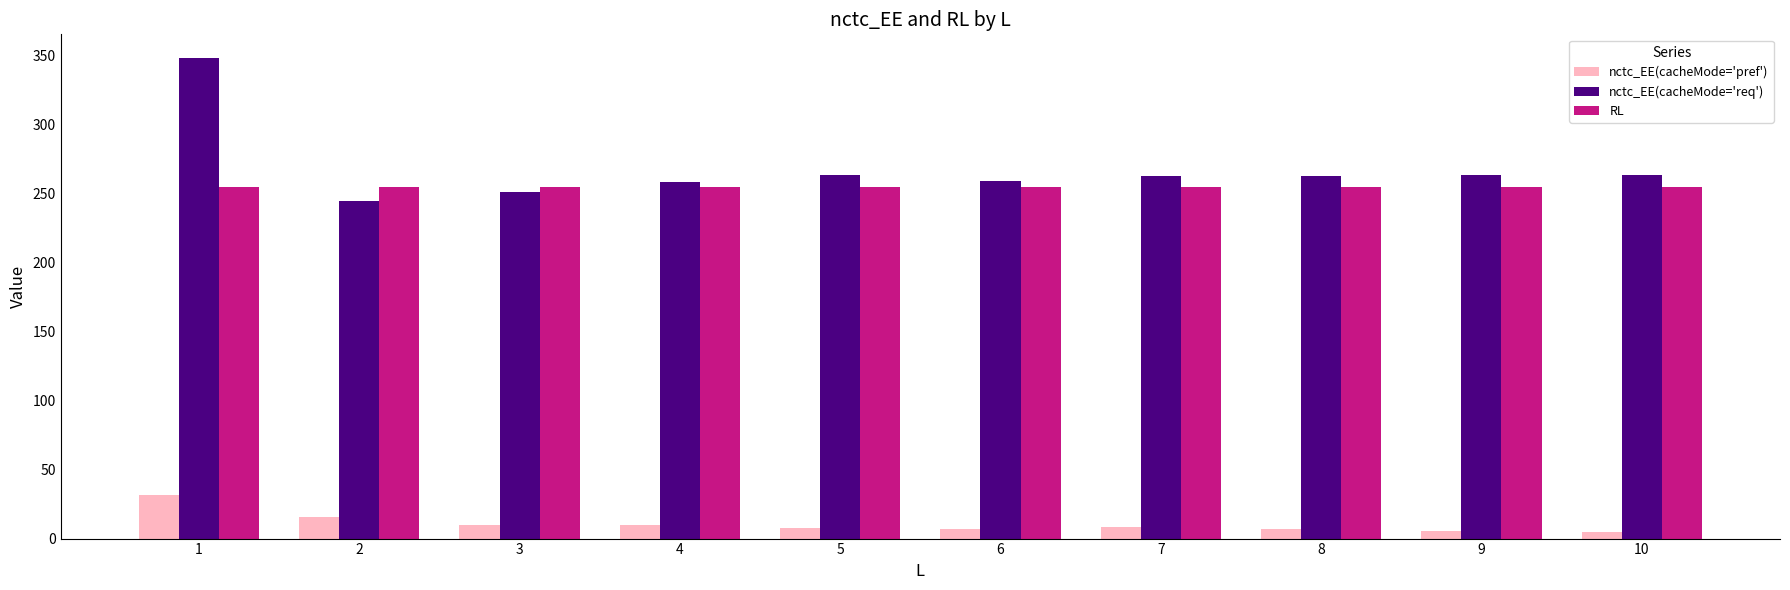

At how many categories does at least one series exceed 239?

10